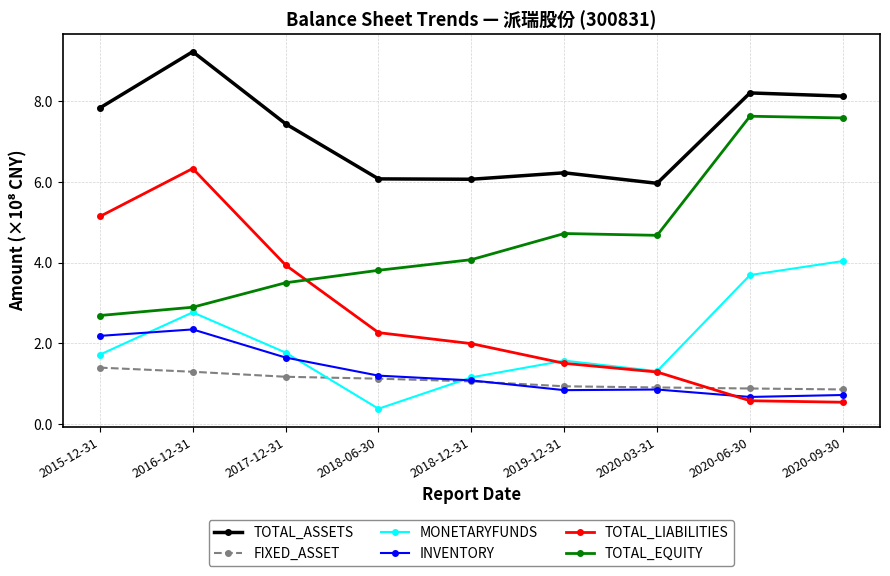

Is it true that TOTAL_EQUITY equals 13.6 at 2020-09-30?

False